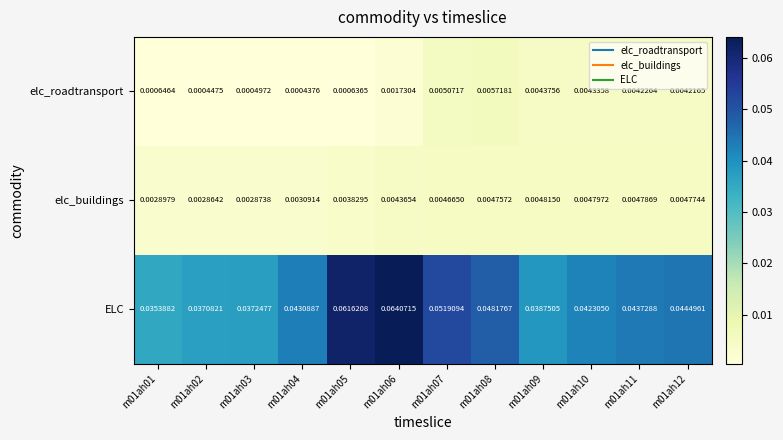

Between m01ah04 and m01ah12, which series saw the biggest shift?

elc_roadtransport